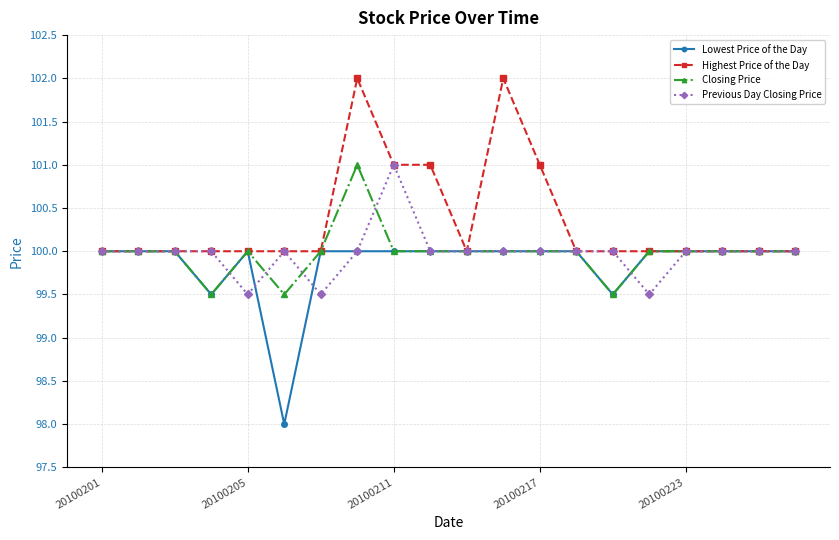

What is the value of the Previous Day Closing Price point at the 6th from the left?

100.0